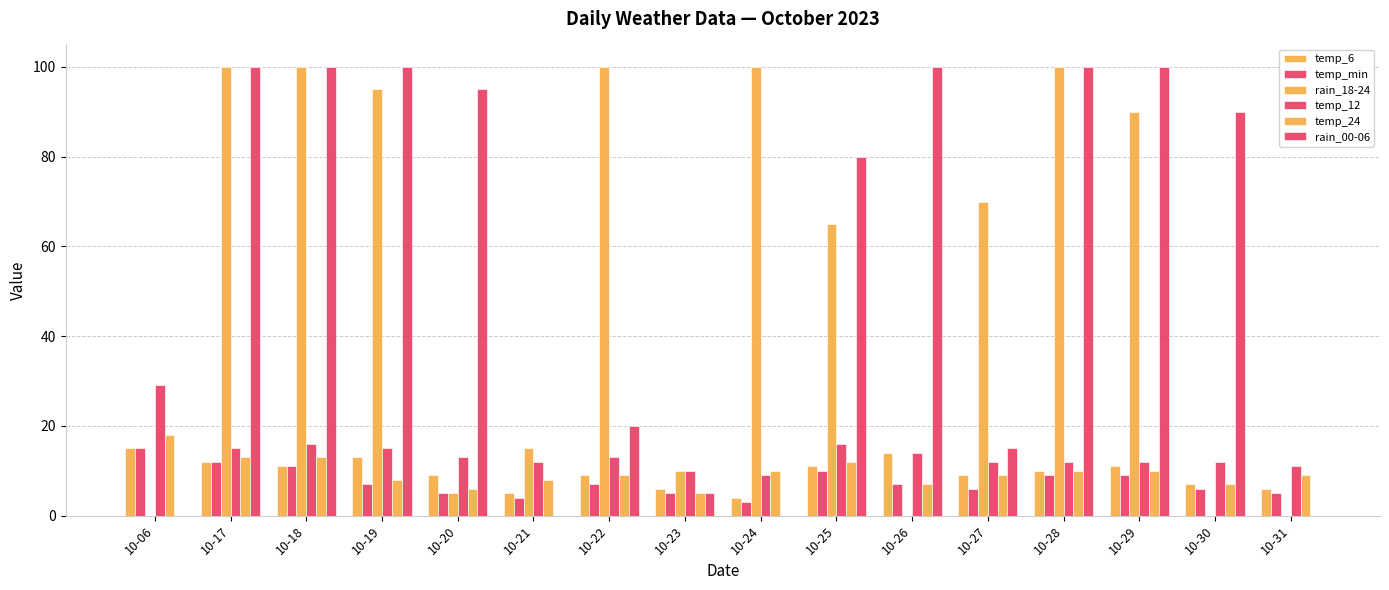

Does the chart contain stacked bars?

No